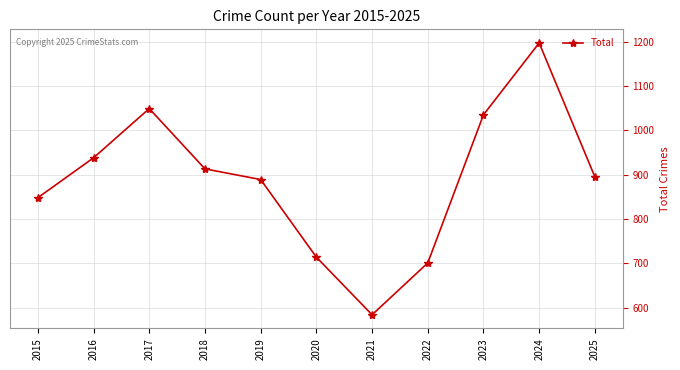

How many data points does each series have?

11